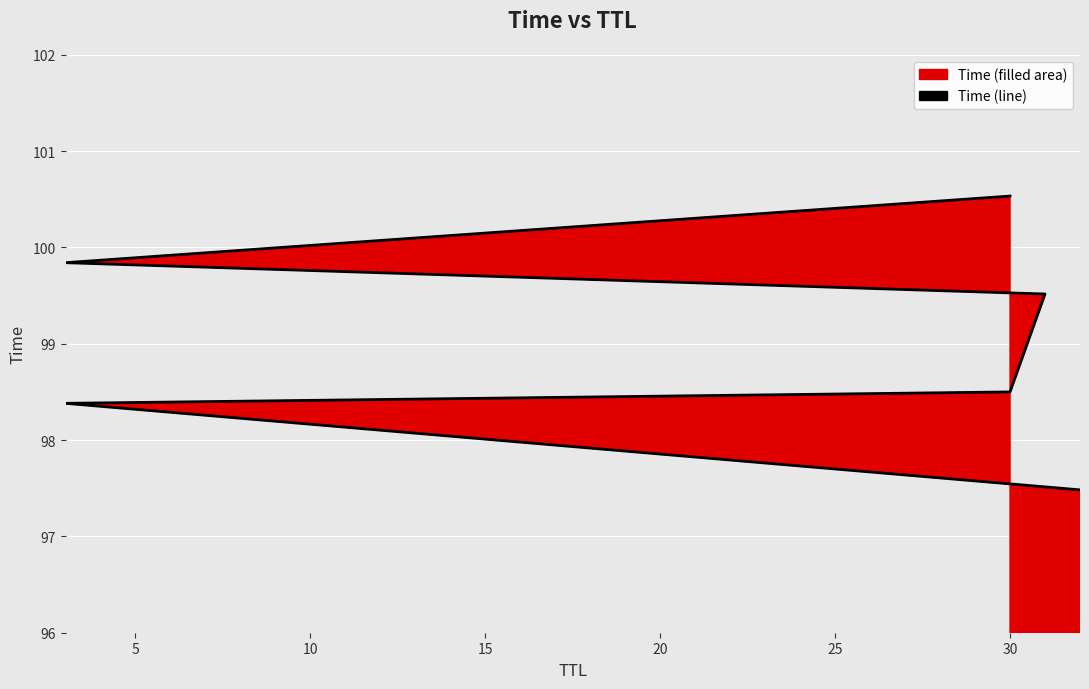

Reading left to right, extract all data points from this chart.

97.5	98.4	98.5	99.5	99.8	100.5